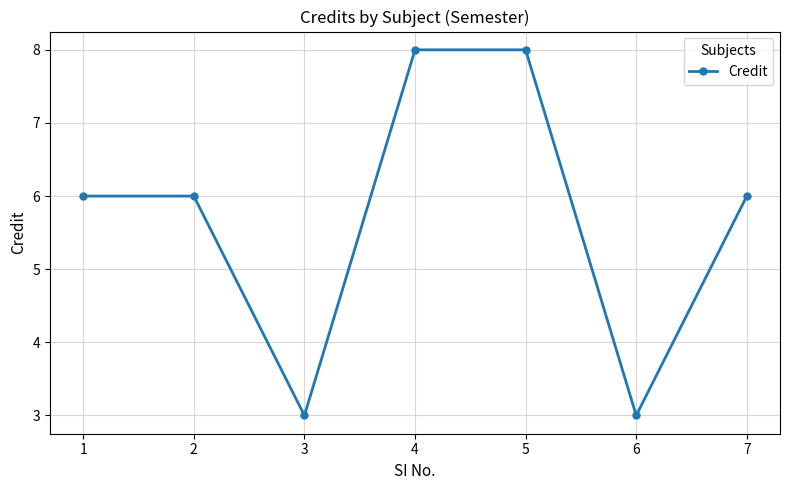

The chart shows a value of 6 at 2. True or false?

True